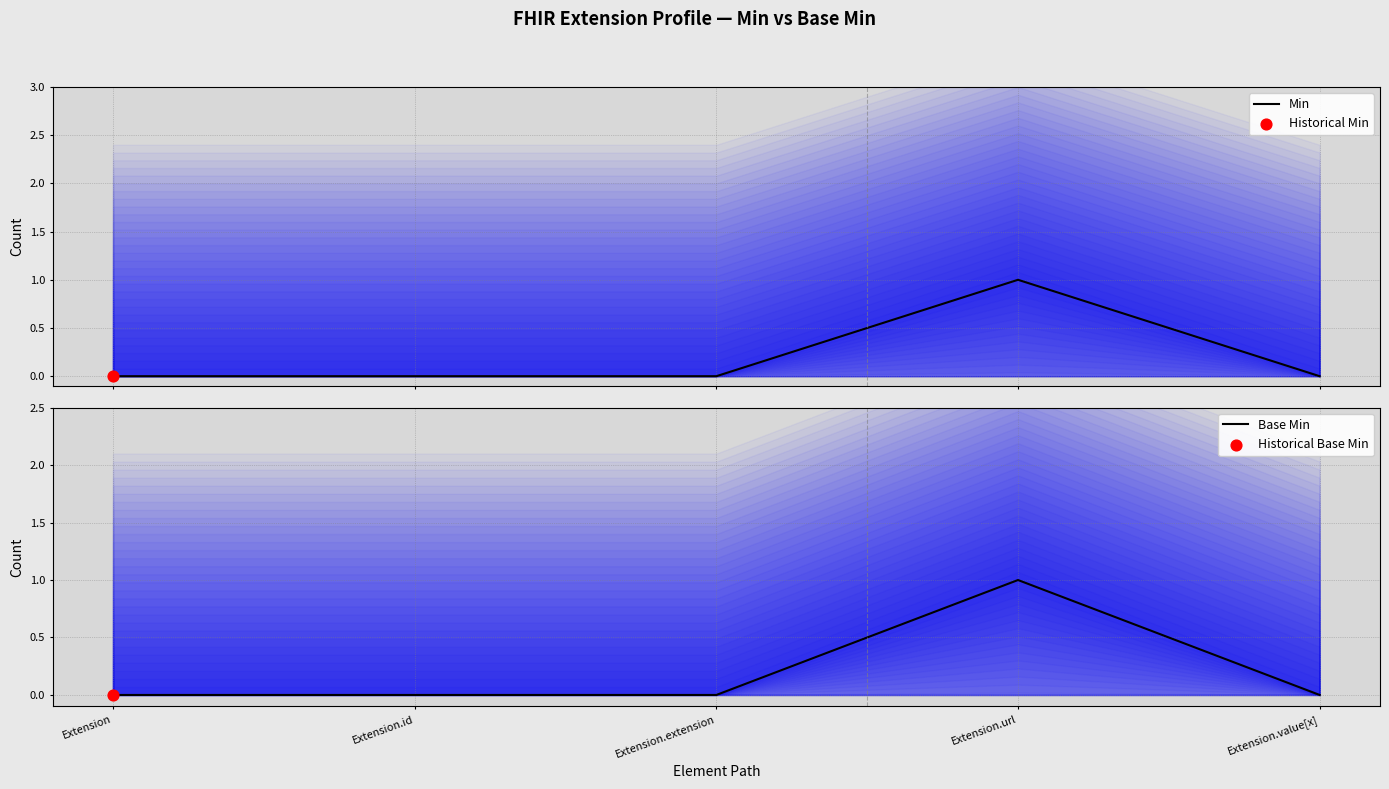

Which series contains the lowest Y value?

Min